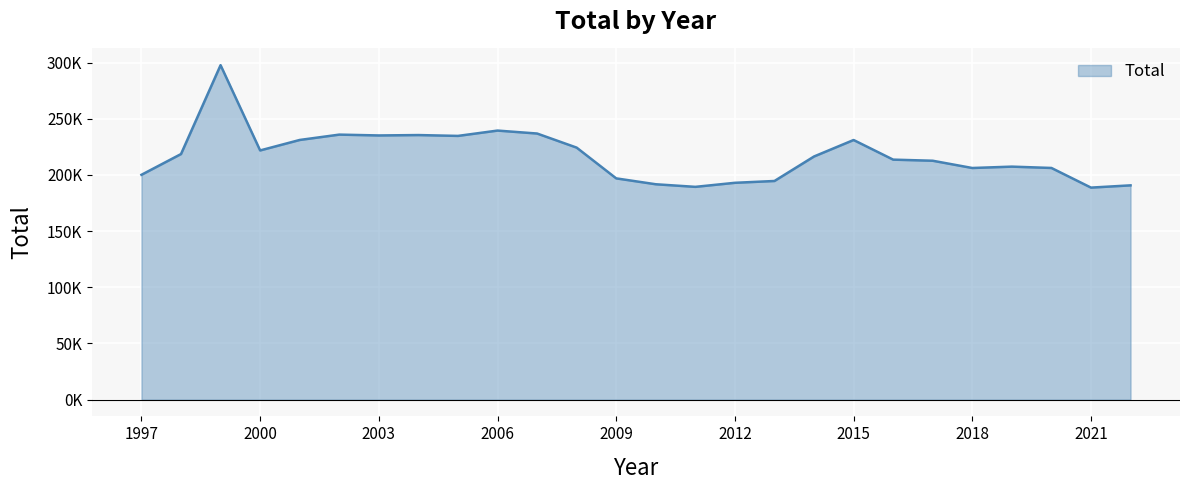

Does the chart have visible grid lines?

Yes